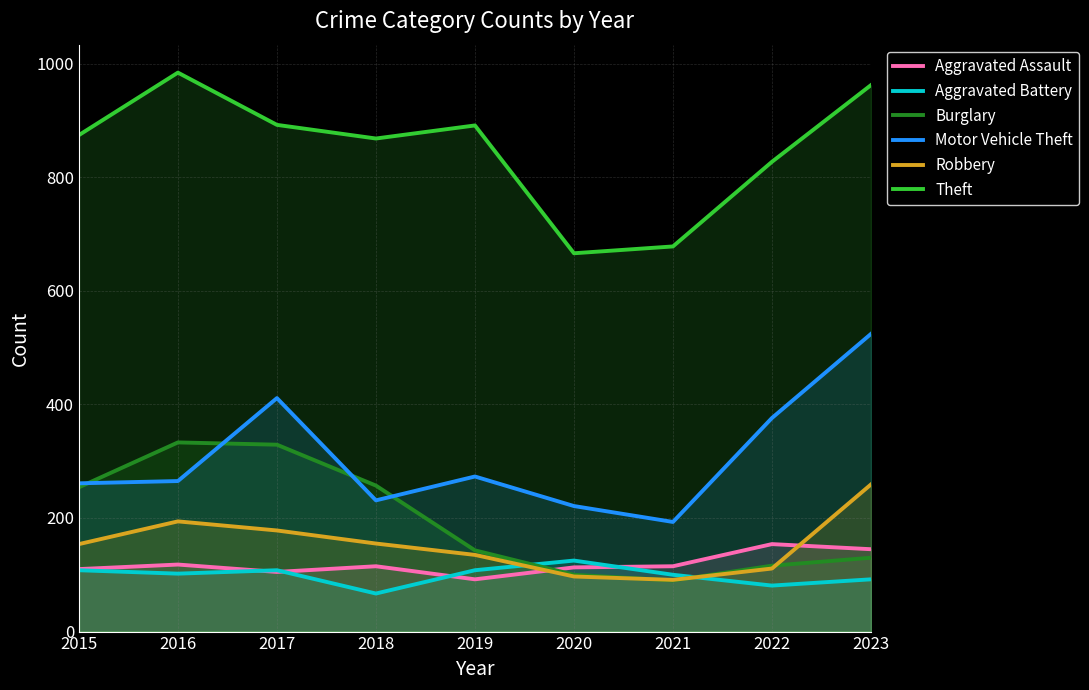

How many lines are shown in the chart?

6